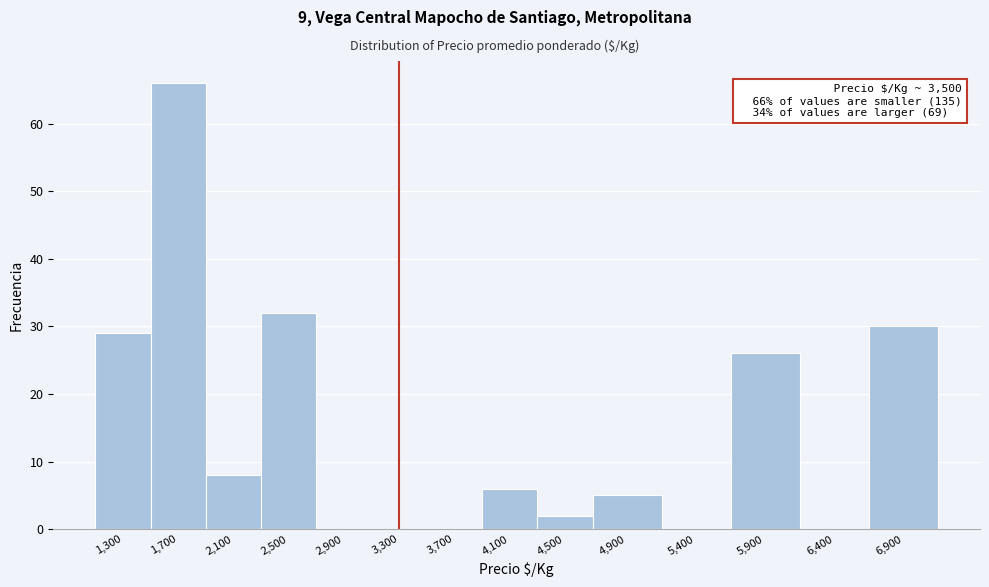

Reading right to left, extract all data points from this chart.

6,900=30	6,400=0	5,900=26	5,400=0	4,900=5	4,500=2	4,100=6	3,700=0	3,300=0	2,900=0	2,500=32	2,100=8	1,700=66	1,300=29